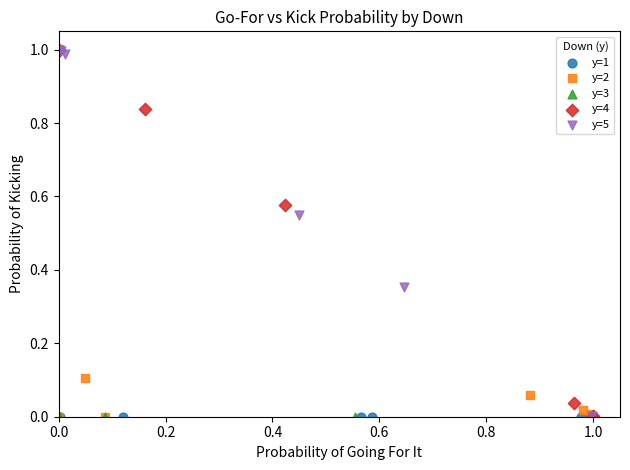

What are all the series names shown in the legend?

y=1, y=2, y=3, y=4, y=5